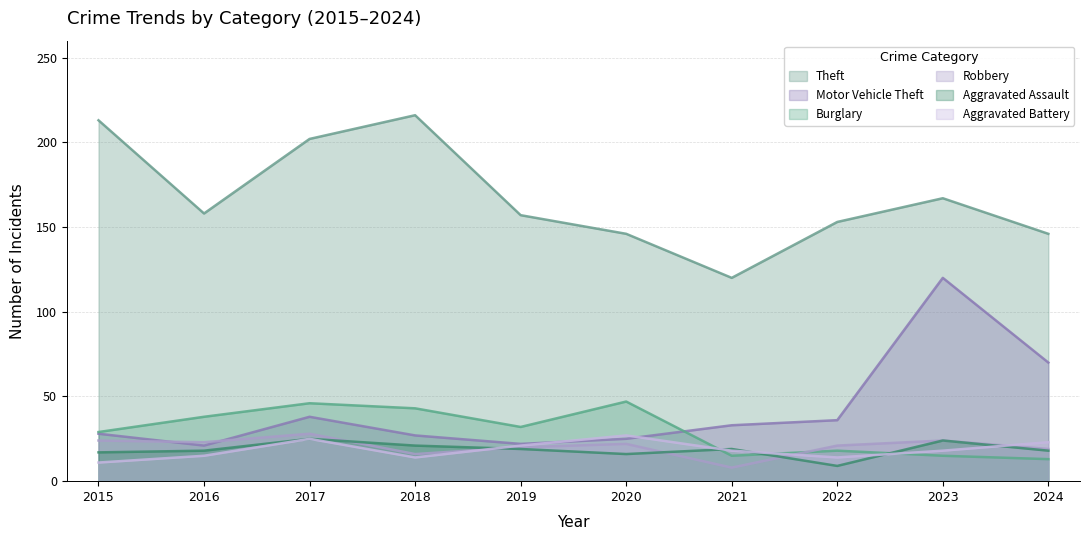

In Burglary, how many points are lower than both neighbors (excluding endpoints)?

2